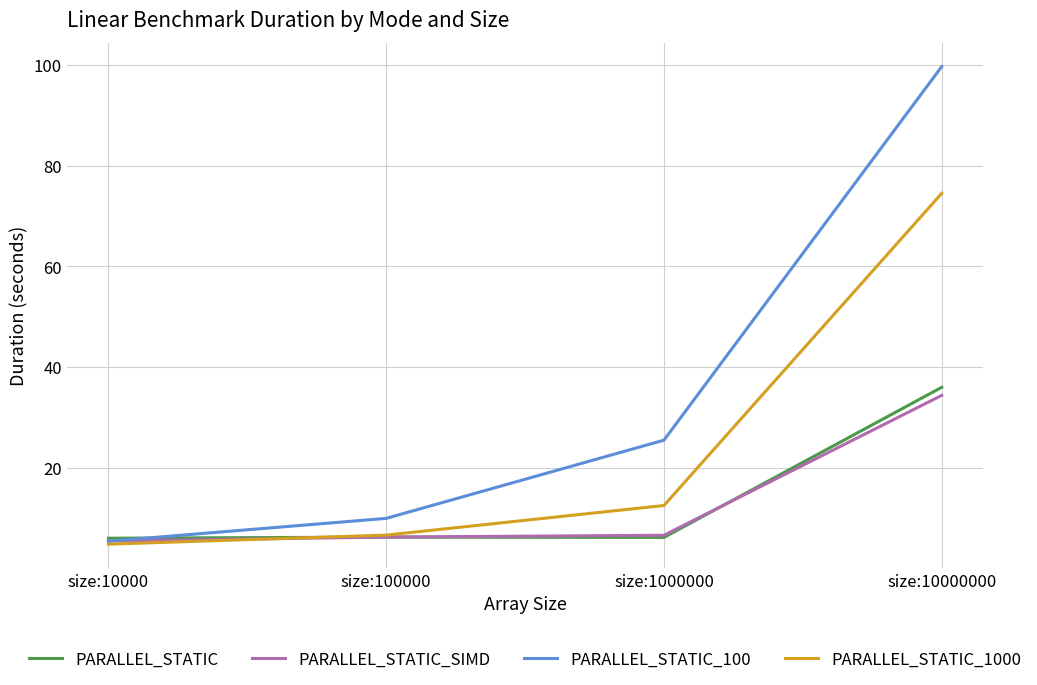

The value of PARALLEL_STATIC_1000 at size:1000000 is 20.3. True or false?

False